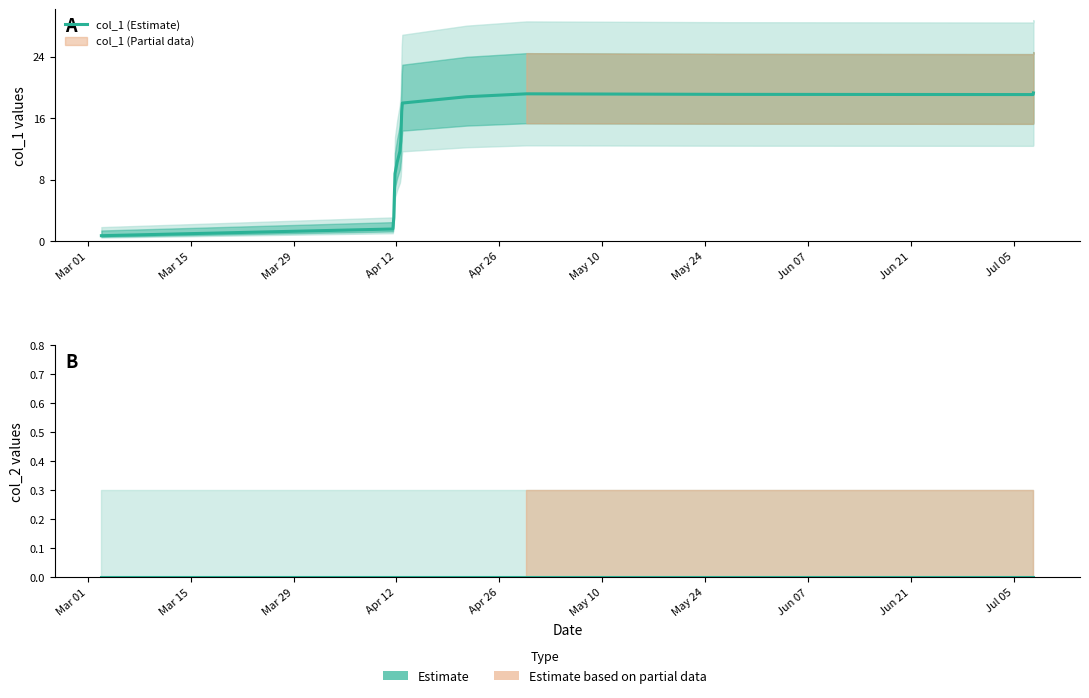

At which label does col_2 (Estimate) reach its minimum?

Mar 01